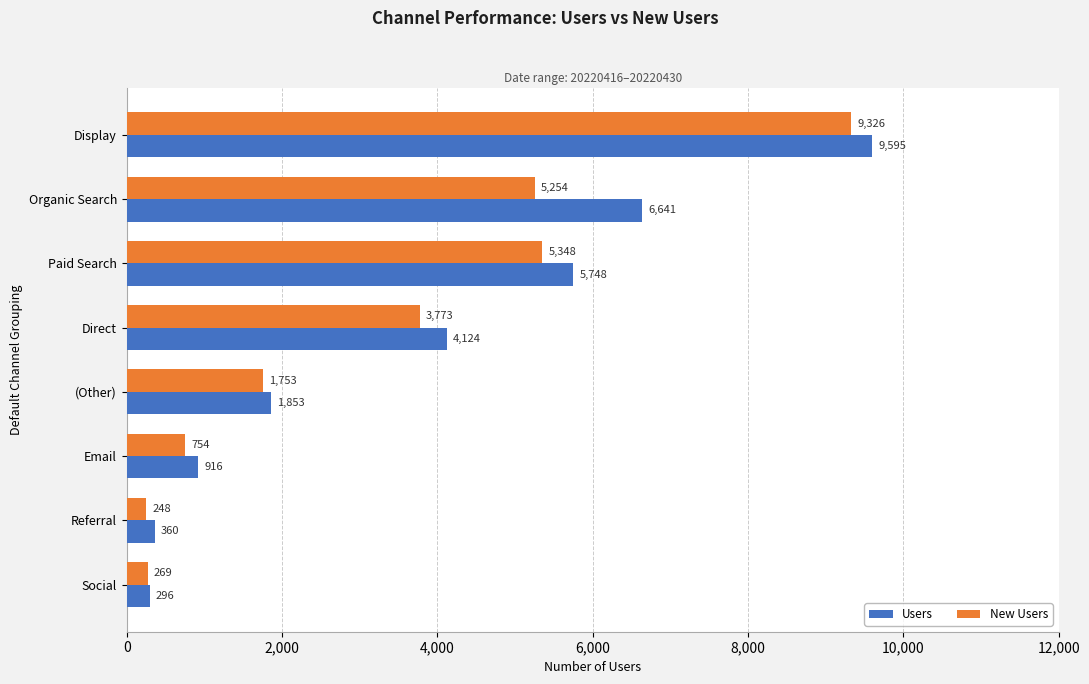

Which series has the largest range (max minus min)?

Users